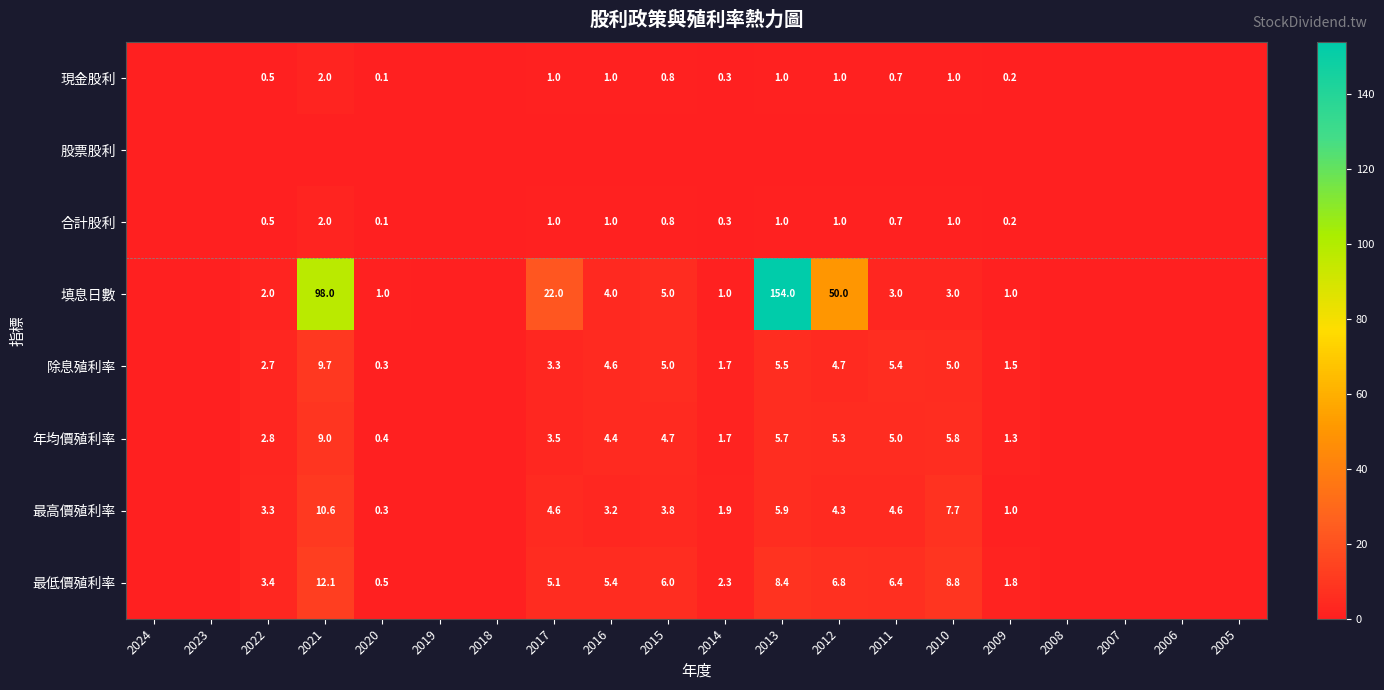

Is the value of 合計股利 at 2017 greater than the value of 年均價殖利率 at 2020?

Yes